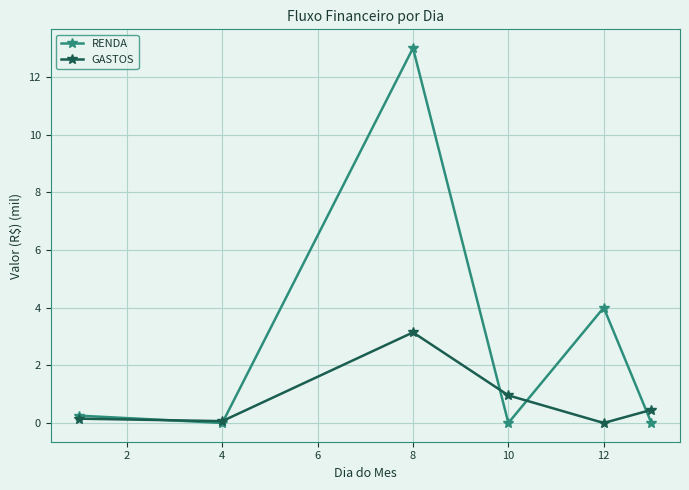

What is the difference between the second highest and second lowest values in the RENDA series?

4.0